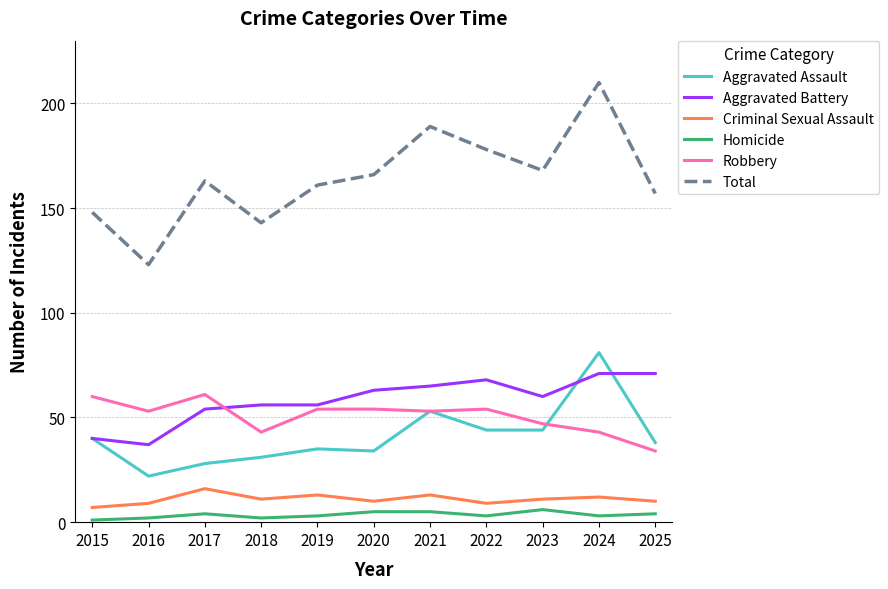

What is the difference between the highest and lowest values at 2020?

161